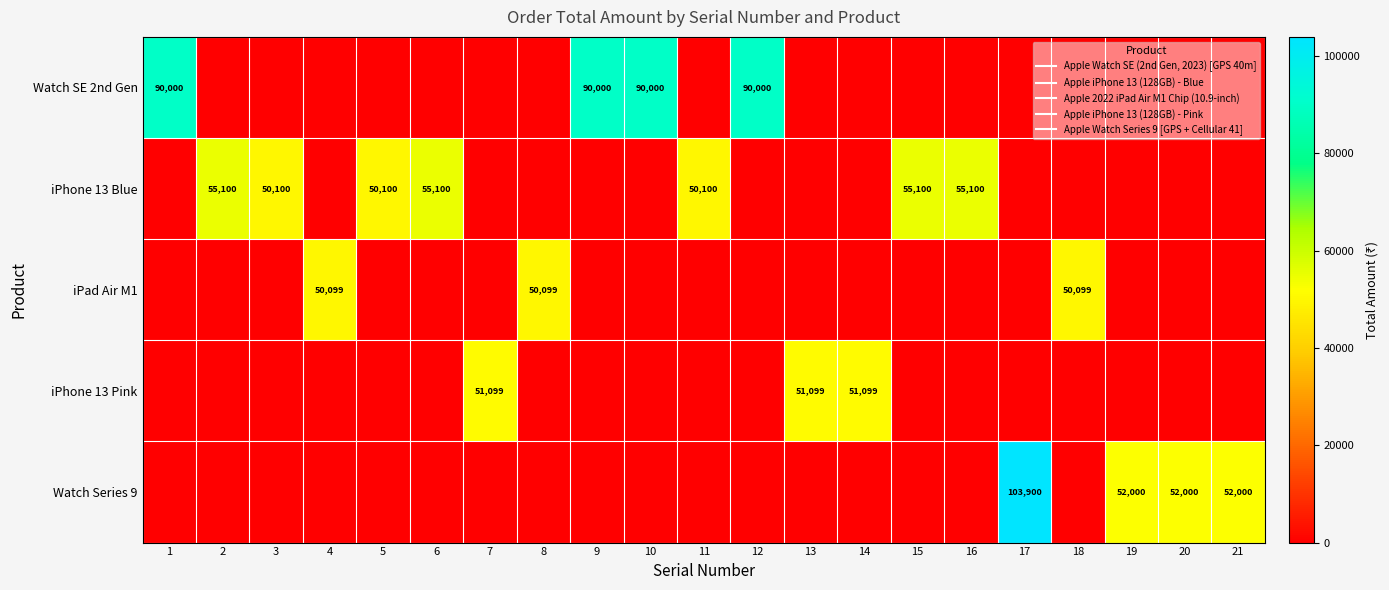

The iPhone 13 Blue series shows 0 at 18. True or false?

True